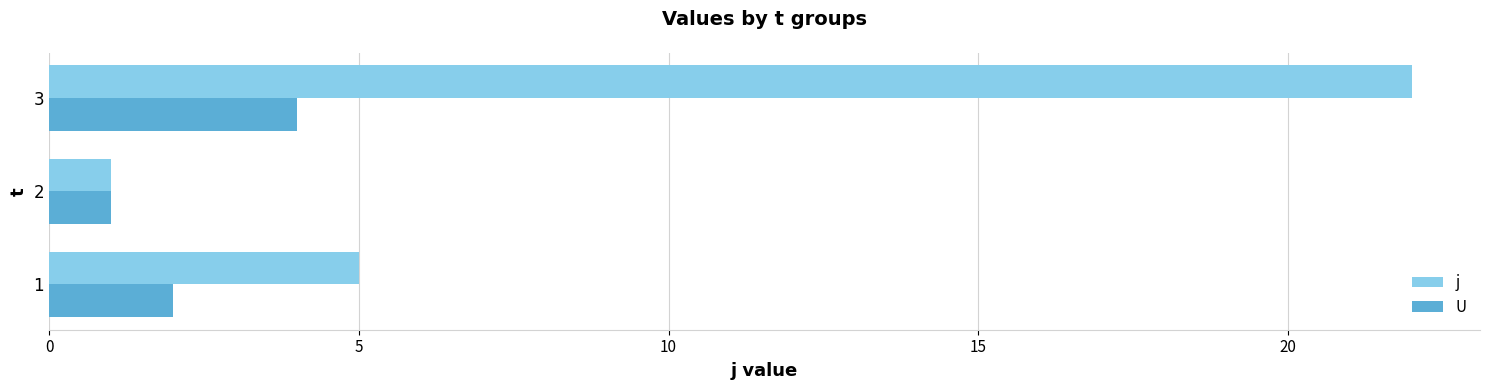

What are all the series names shown in the legend?

j, U